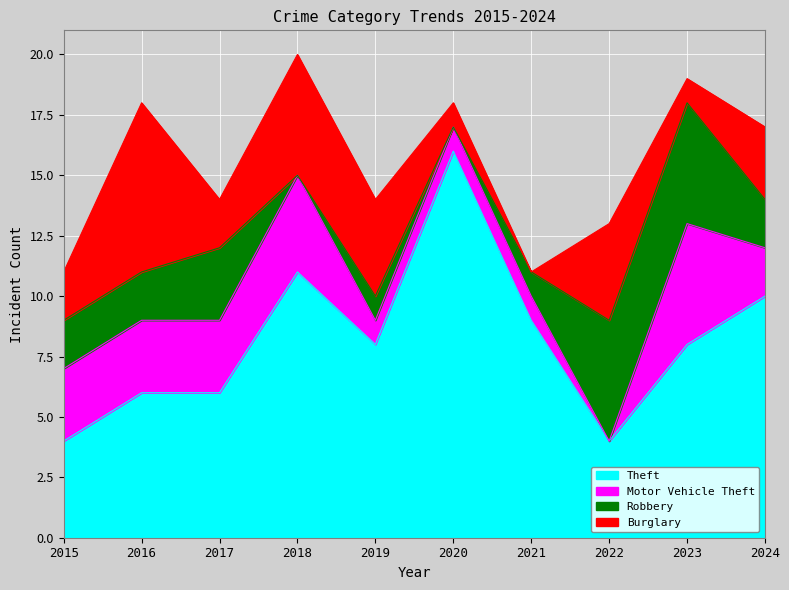

Where is Motor Vehicle Theft nearest to the value 2?

2024